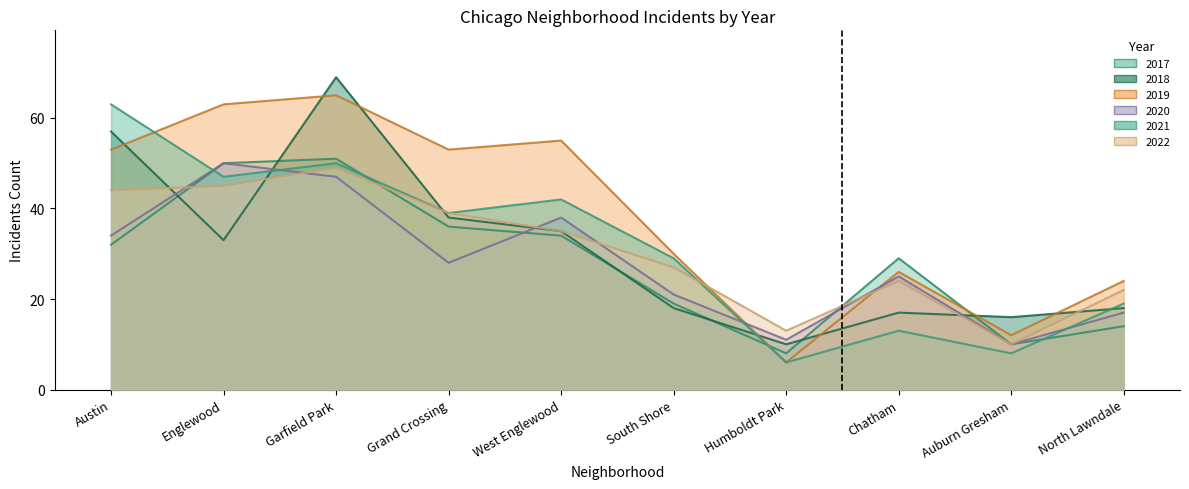

Reading left to right, extract all data points from this chart.

2022: Austin=44	Englewood=45	Garfield Park=49	Grand Crossing=39	West Englewood=35	South Shore=27	Humboldt Park=13	Chatham=24	Auburn Gresham=10	North Lawndale=22
2021: Austin=63	Englewood=47	Garfield Park=50	Grand Crossing=39	West Englewood=42	South Shore=29	Humboldt Park=6	Chatham=13	Auburn Gresham=8	North Lawndale=19
2020: Austin=34	Englewood=50	Garfield Park=47	Grand Crossing=28	West Englewood=38	South Shore=21	Humboldt Park=11	Chatham=25	Auburn Gresham=10	North Lawndale=17
2019: Austin=53	Englewood=63	Garfield Park=65	Grand Crossing=53	West Englewood=55	South Shore=30	Humboldt Park=6	Chatham=26	Auburn Gresham=12	North Lawndale=24
2018: Austin=57	Englewood=33	Garfield Park=69	Grand Crossing=38	West Englewood=35	South Shore=18	Humboldt Park=10	Chatham=17	Auburn Gresham=16	North Lawndale=18
2017: Austin=32	Englewood=50	Garfield Park=51	Grand Crossing=36	West Englewood=34	South Shore=19	Humboldt Park=8	Chatham=29	Auburn Gresham=10	North Lawndale=14